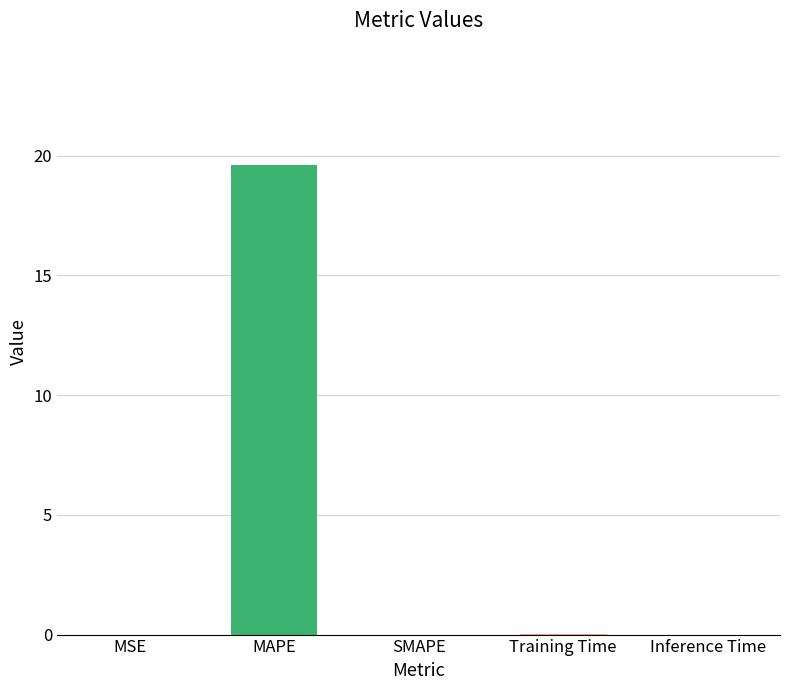

What is the maximum value shown in the chart?

19.6